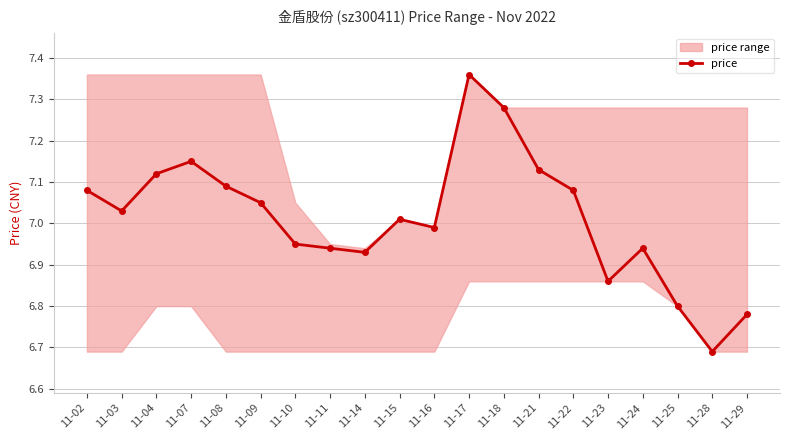

Between 11-08 and 11-04, which is larger?

11-04